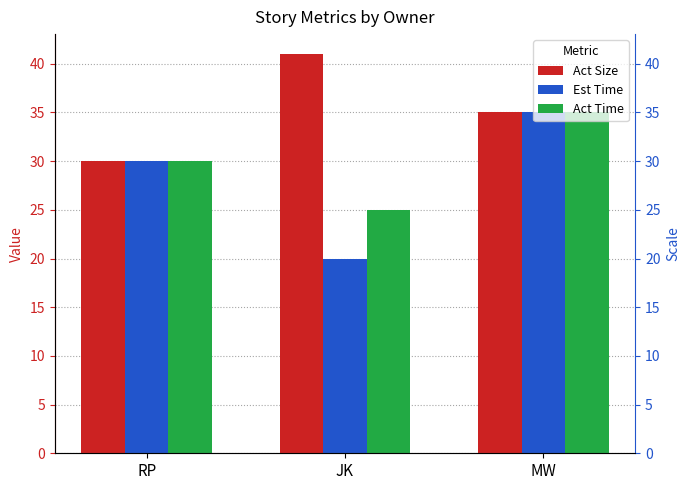

What is the sum of the Act Time values at MW and JK?

60